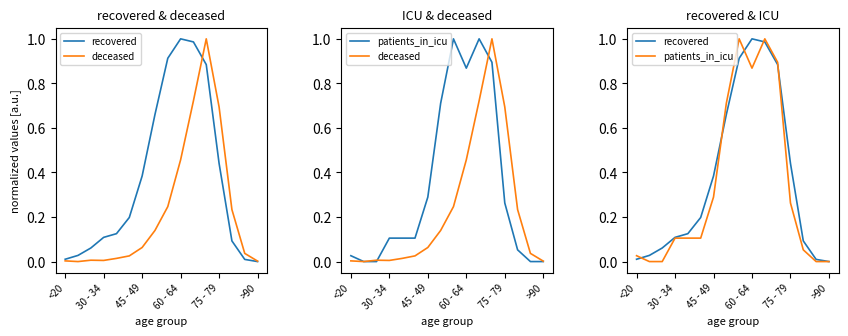

Does the chart display data point markers on the line(s)?

No